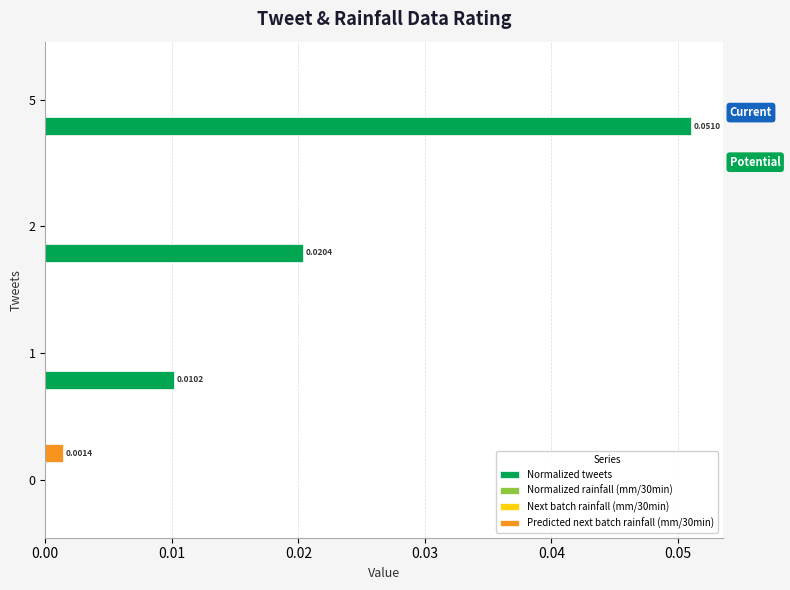

Does the chart contain any negative values?

No